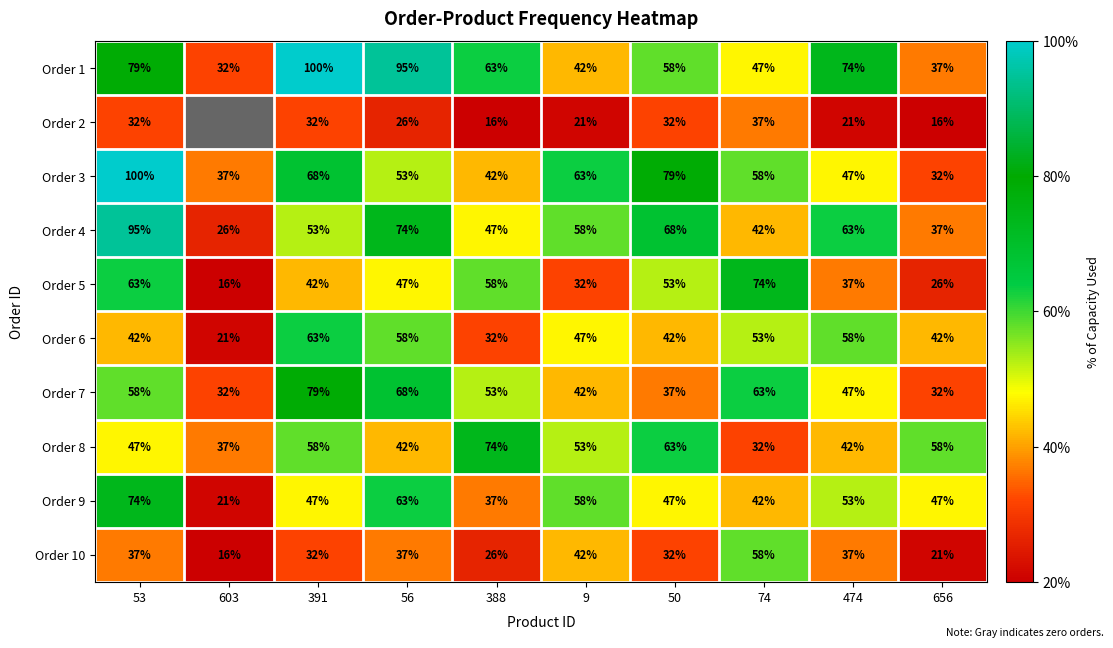

What is the maximum value shown in the chart?

100.0